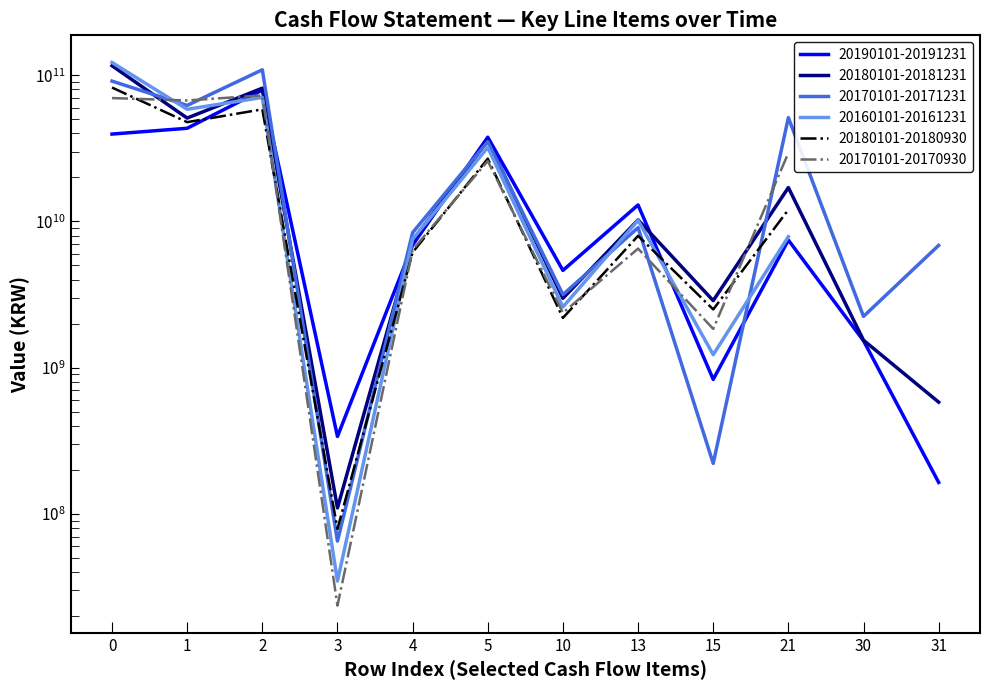

Where is the first local minimum for 20190101-20191231?

3